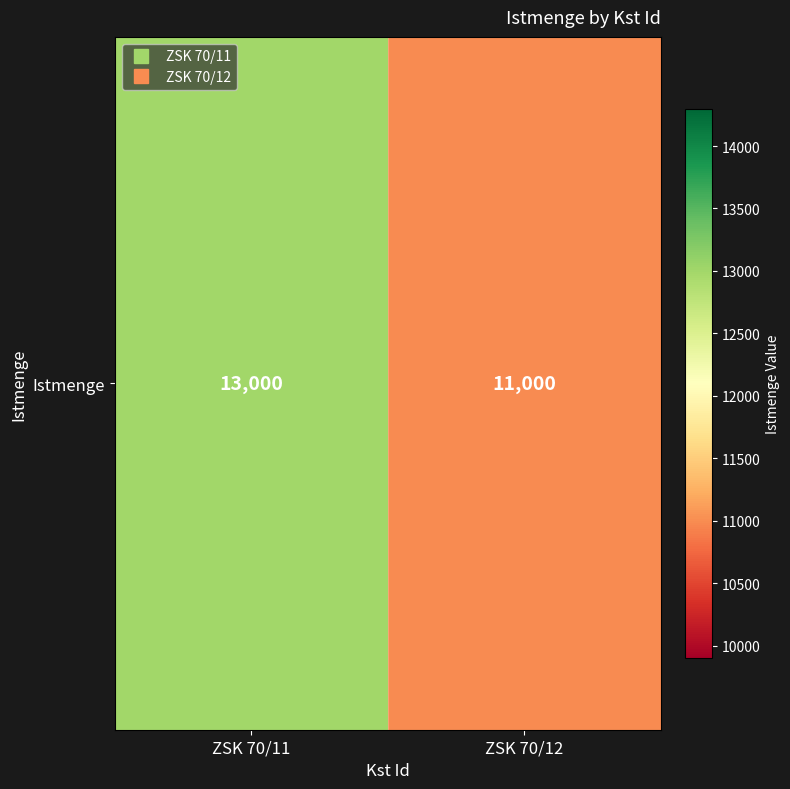

What is the sum of the values at ZSK 70/11 and ZSK 70/12?

24000